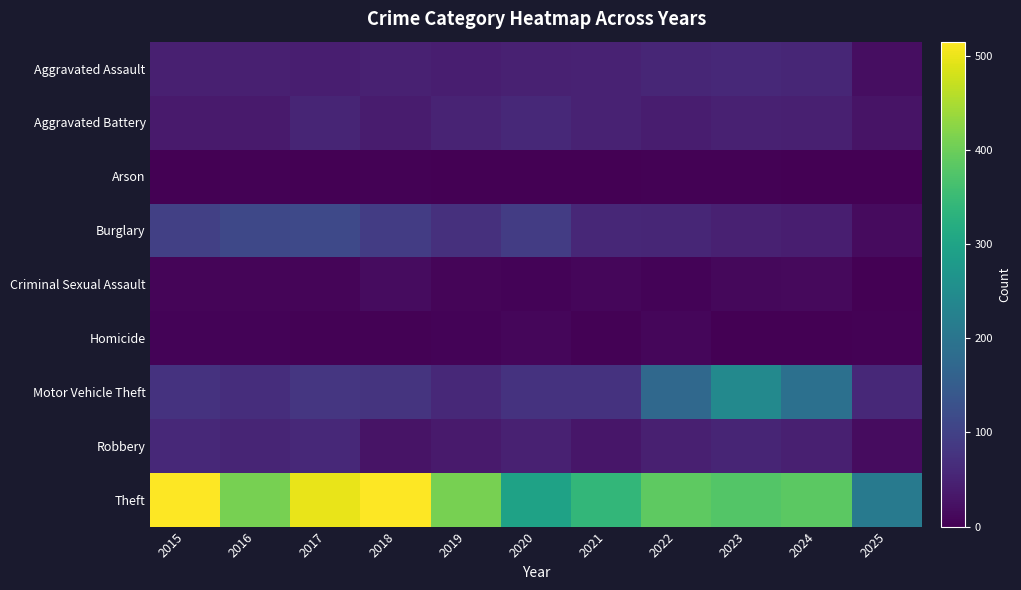

Which series has the largest total across all categories?

Theft